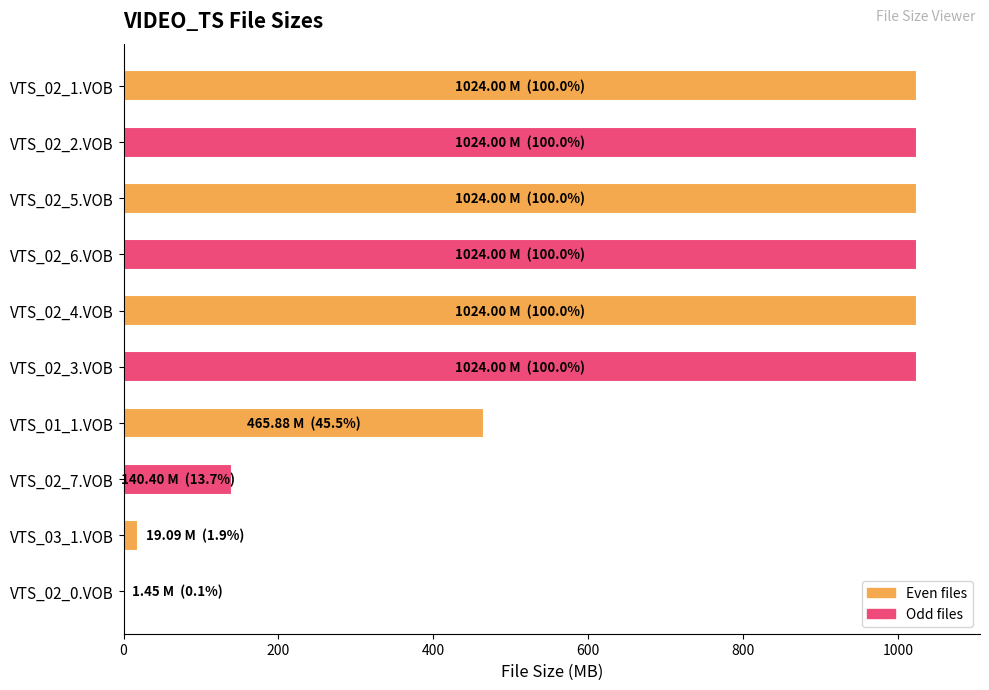

The value at VTS_02_7.VOB is 87.3. True or false?

False